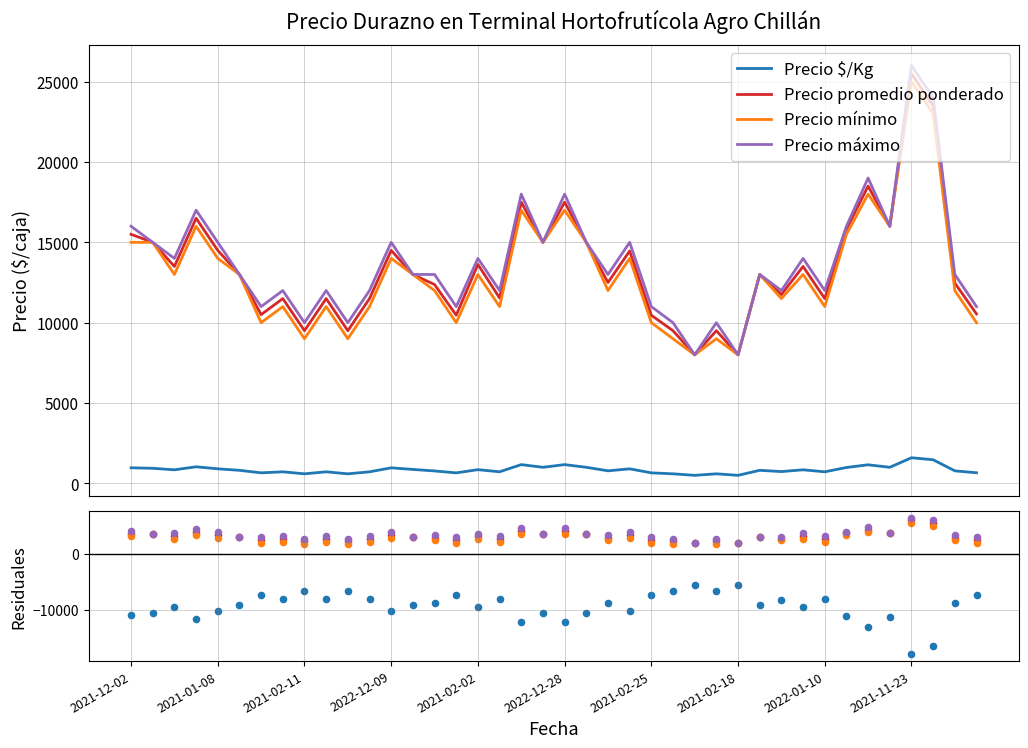

Which series reaches the minimum Y coordinate?

Precio $/Kg